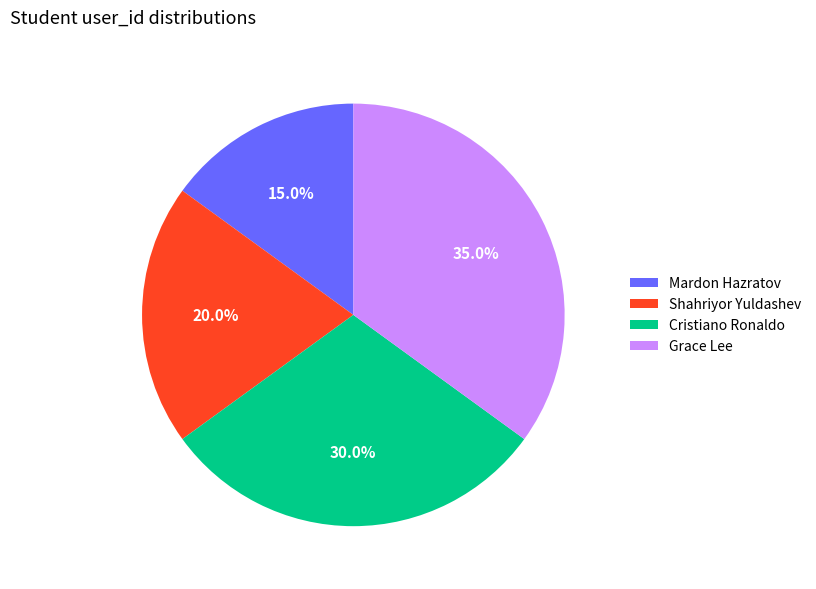

What percentage is the Mardon Hazratov slice, to the nearest percent?

15%